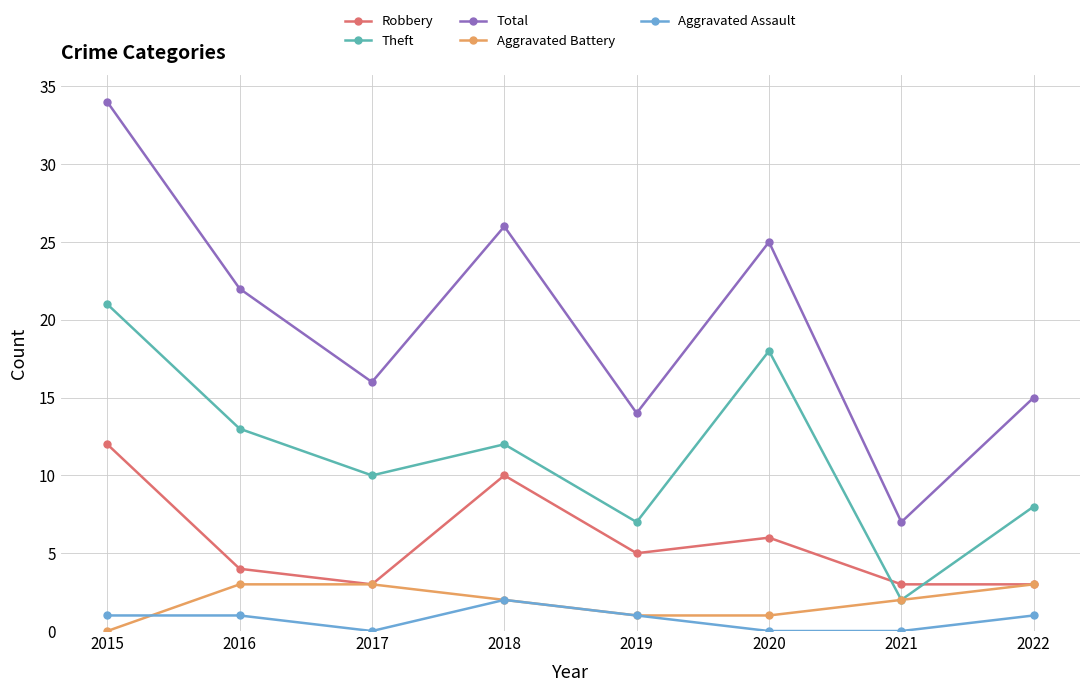

How many data points in Total are less than 22?

4